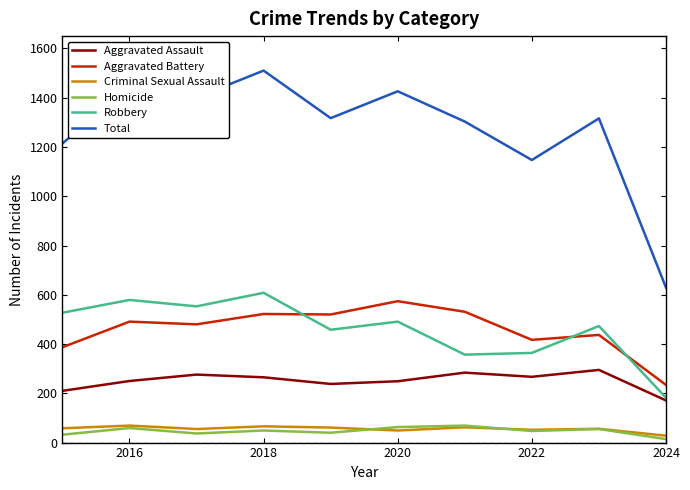

What is the maximum value shown in the chart?

1510